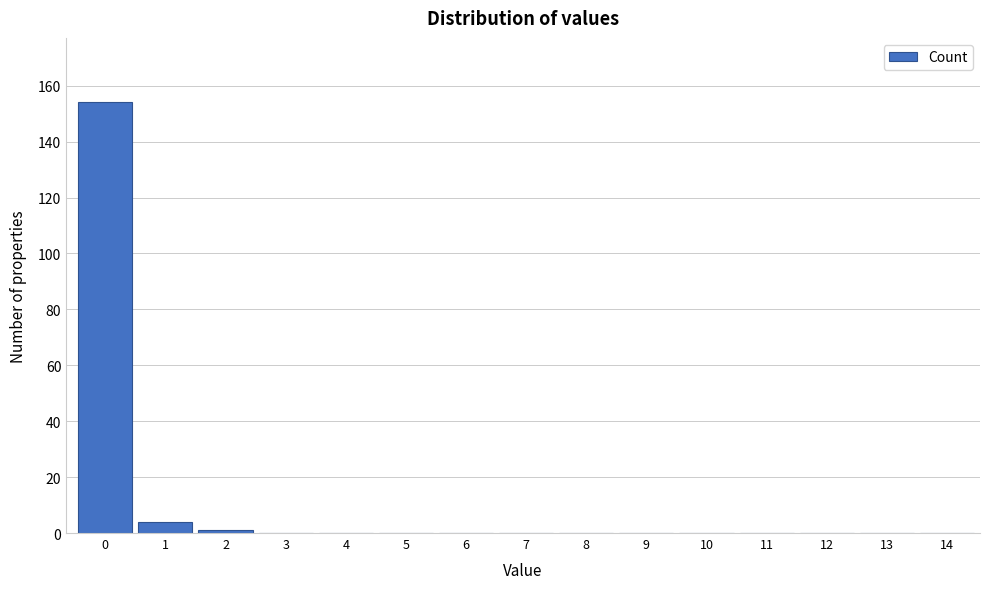

Reading left to right, list all the values displayed in this chart.

0=154	1=4	2=1	3=0	4=0	5=0	6=0	7=0	8=0	9=0	10=0	11=0	12=0	13=0	14=0